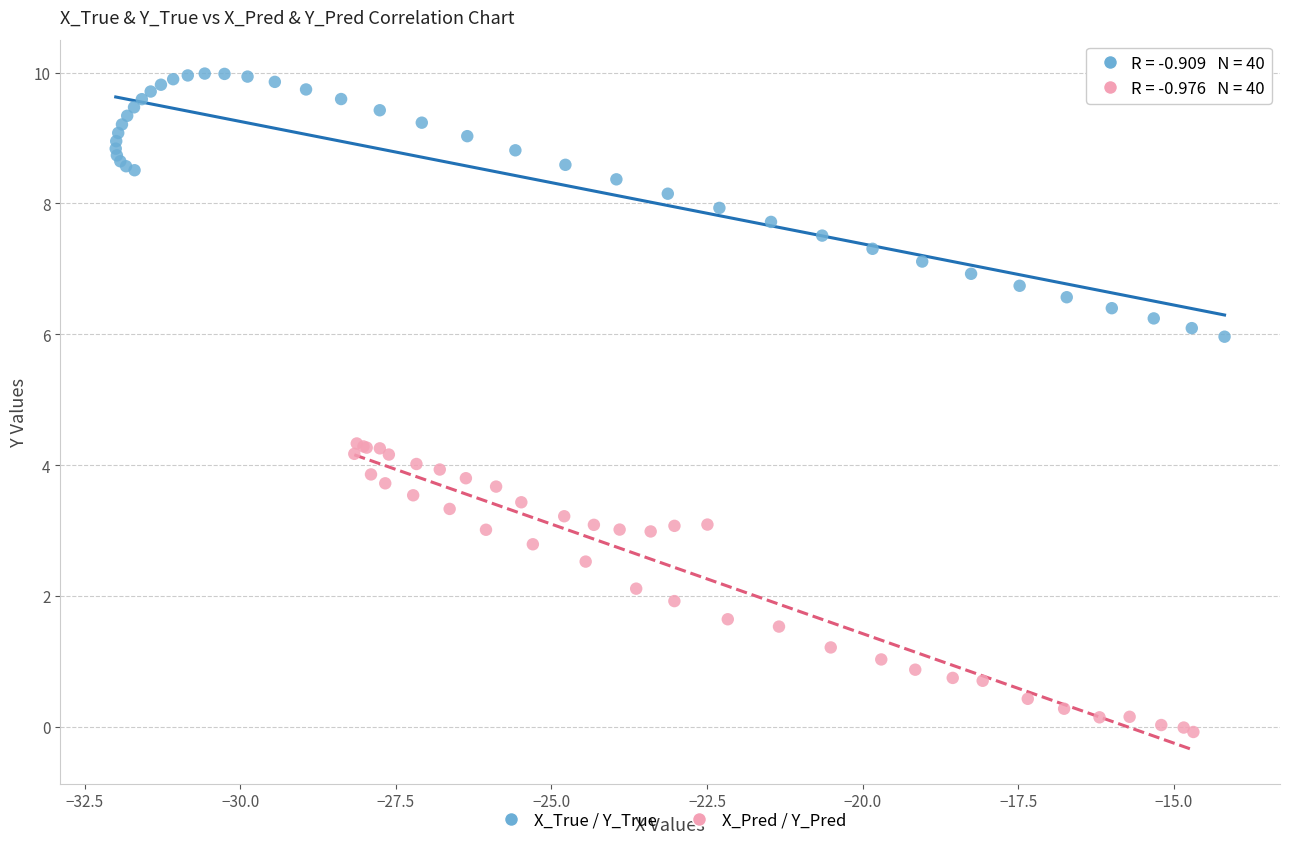

Which series reaches the maximum Y coordinate?

X_True / Y_True